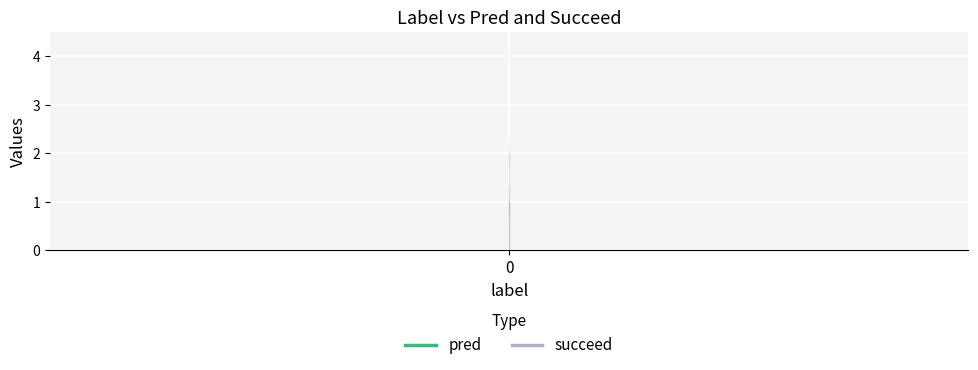

True or false: pred has a value of -1 at 0.

False